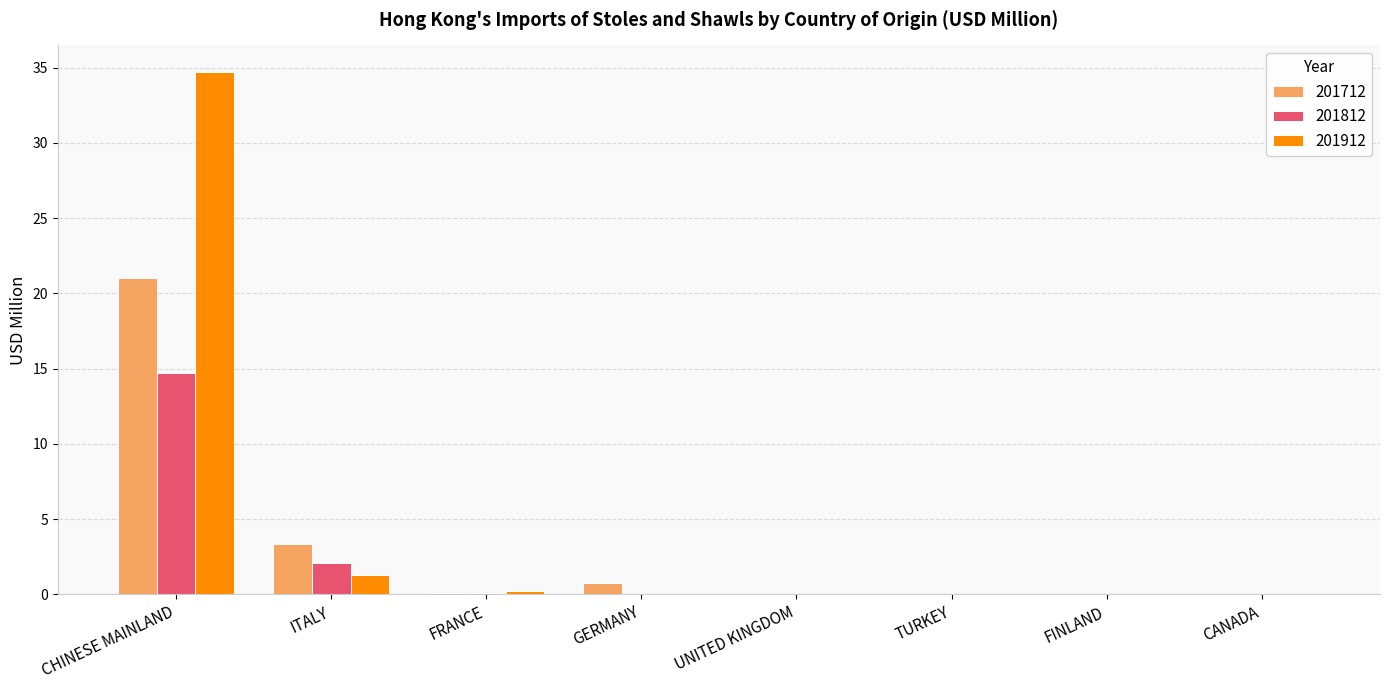

The 201912 series shows 0.0 at UNITED KINGDOM. True or false?

True